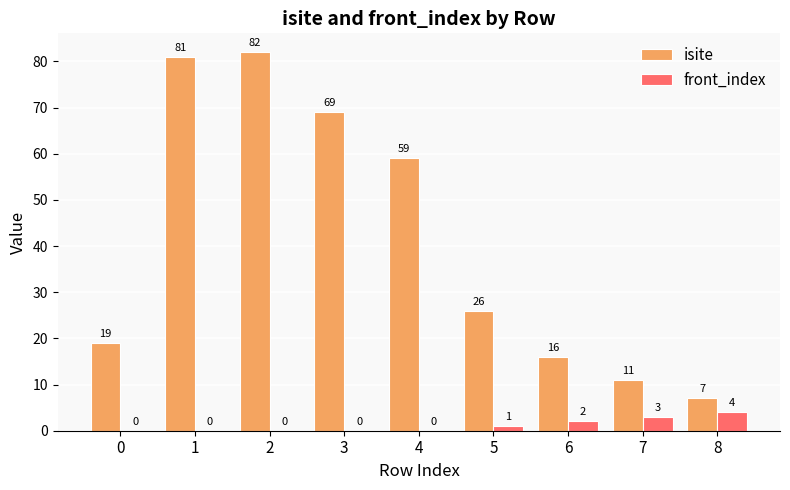

Are the bars grouped side by side (vs. stacked)?

Yes